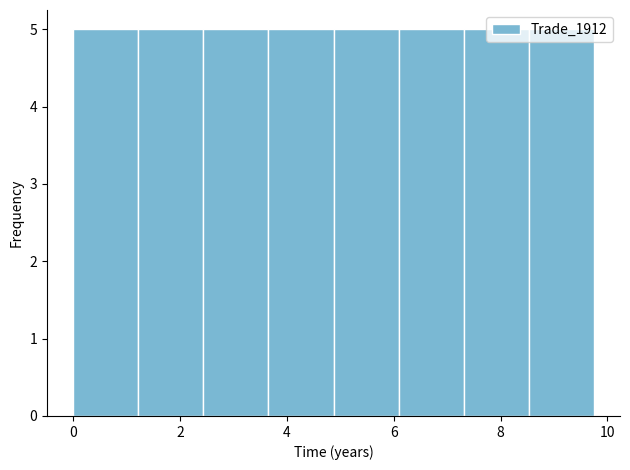

Reading left to right, list every bar in this chart as the range it spans on the x-axis followed by its height. Neither the bar edges nor the heights are printed on the chart, so give them approximately, as read against the axes.

0.0 to 1.2: 5
1.2 to 2.4: 5
2.4 to 3.6: 5
3.6 to 4.8: 5
4.8 to 6.0: 5
6.0 to 7.4: 5
7.4 to 8.6: 5
8.6 to 9.8: 5